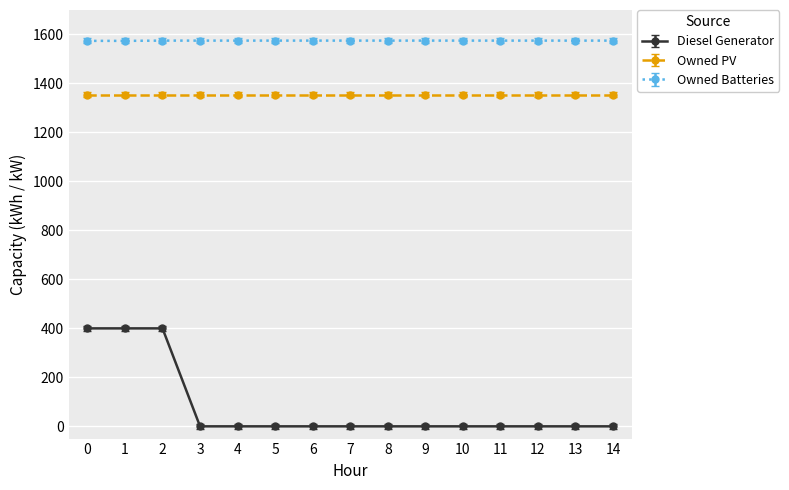

Does the chart have visible grid lines?

Yes